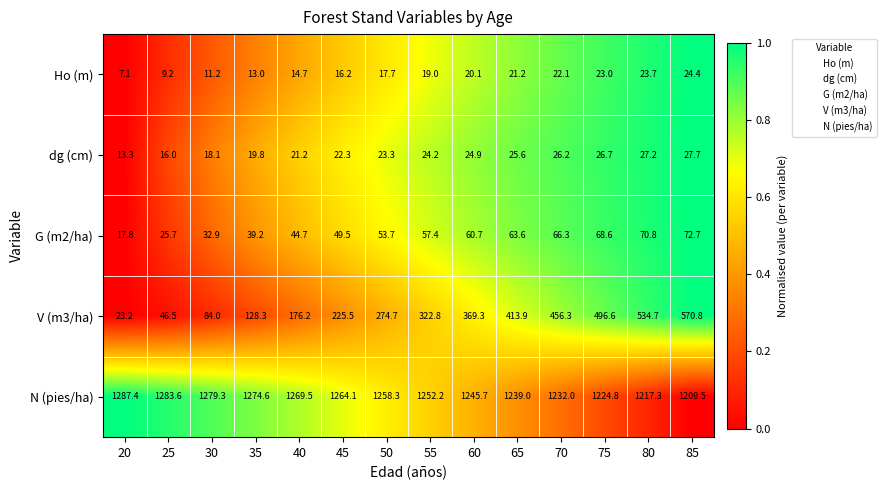

What is the difference between the second highest and second lowest values in the V (m3/ha) series?

488.2